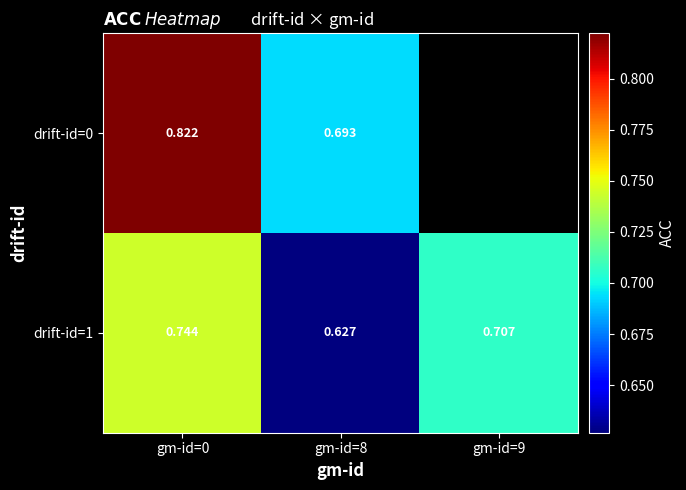

What is the maximum value for drift-id=0?

0.8